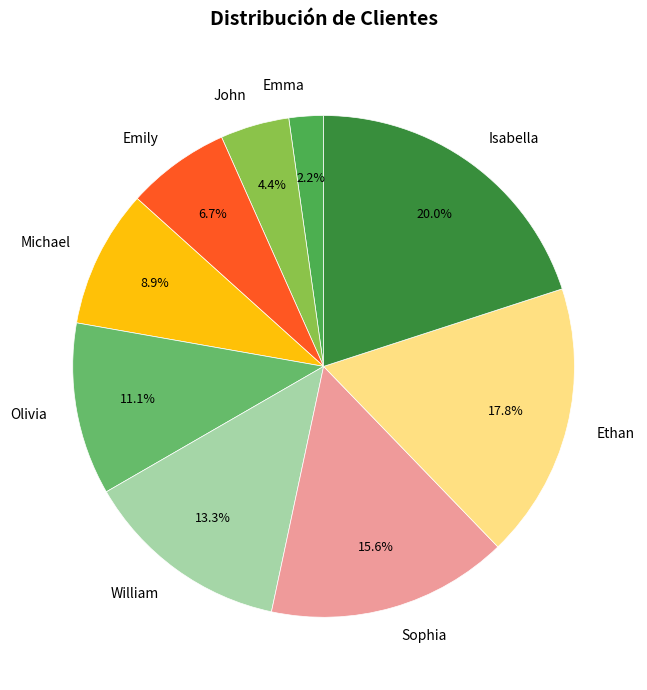

Is Emma the majority of the pie?

No